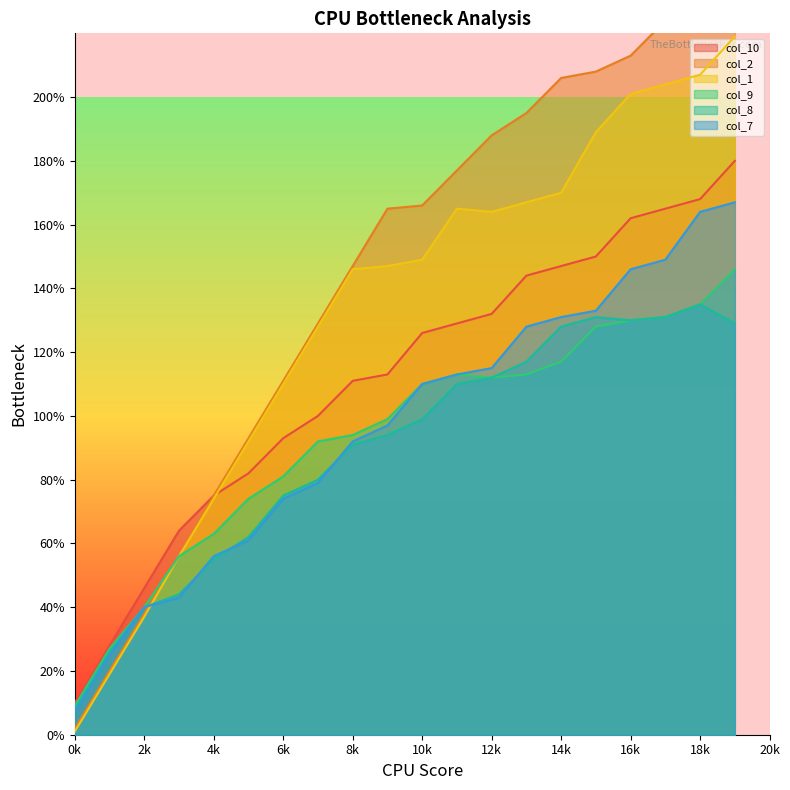

True or false: col_1 has a value of 201 at 16k.

True